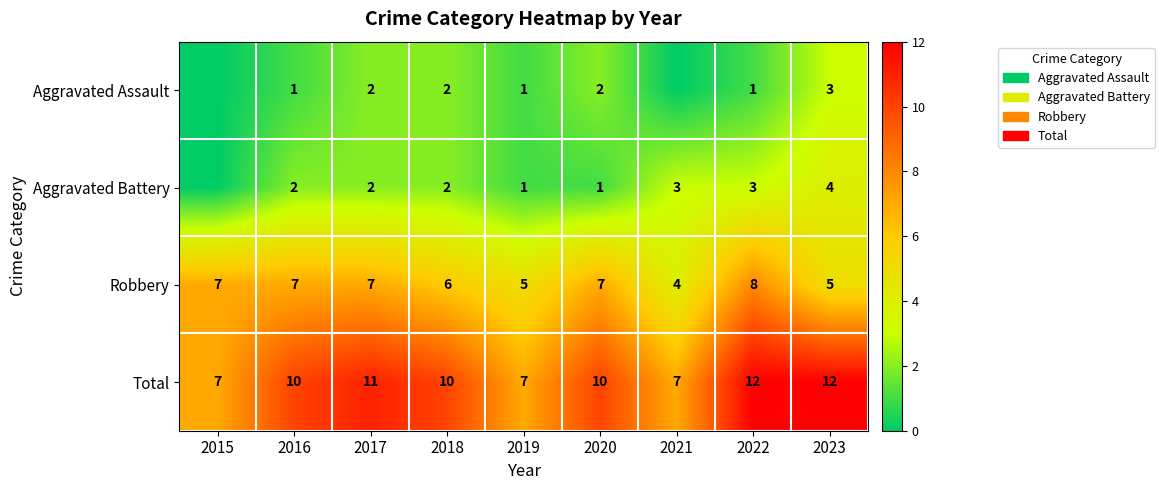

What is the difference between the maximum and minimum values in the Robbery series?

4